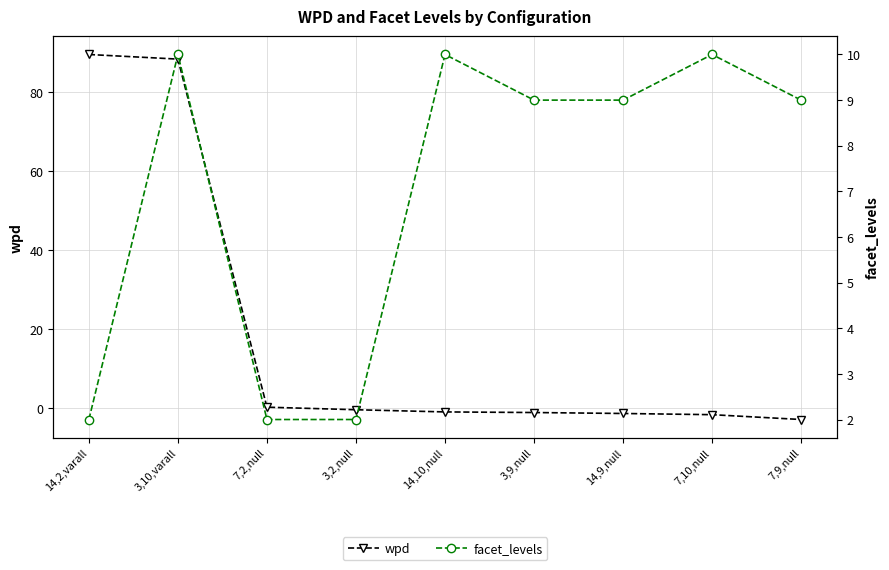

The value of wpd at 7,2,null is 0.2. True or false?

False